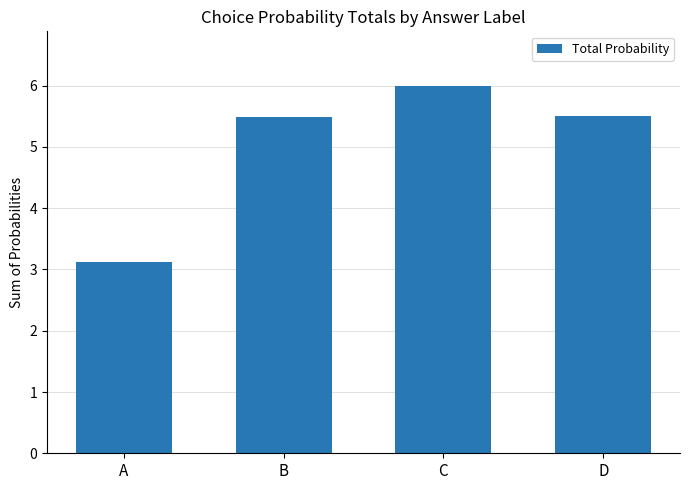

Which has a higher value, A or C?

C